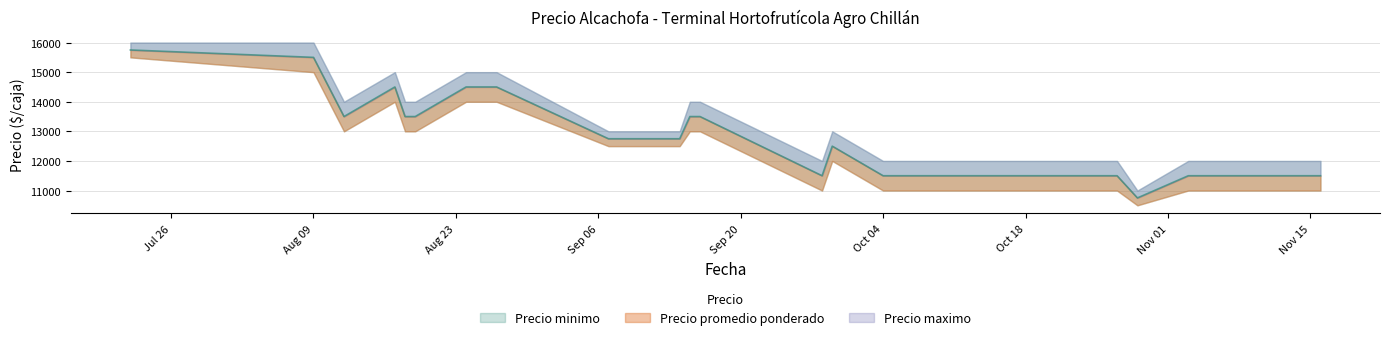

True or false: Precio promedio ponderado and Precio maximo cross at least once.

False